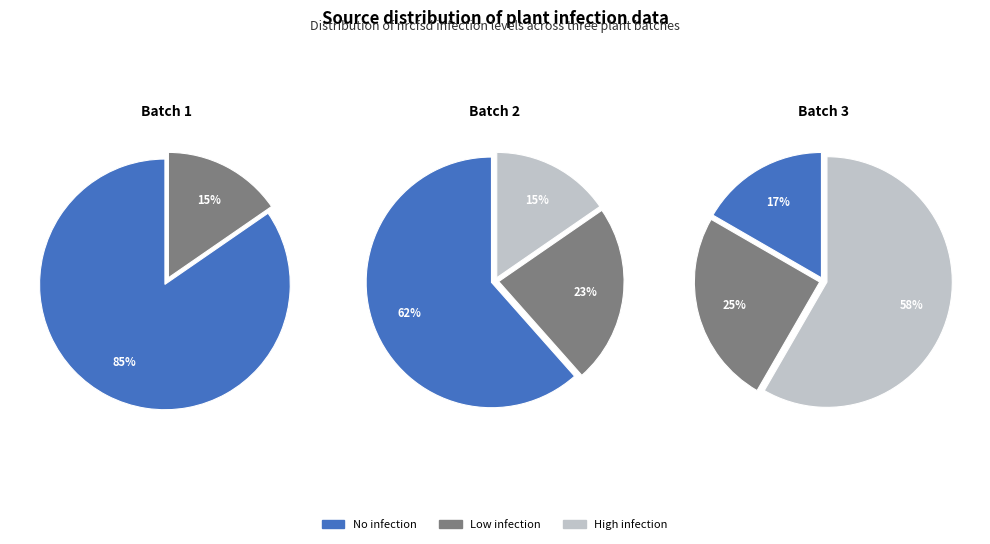

The 10 slice represents 14% of the pie. True or false?

False